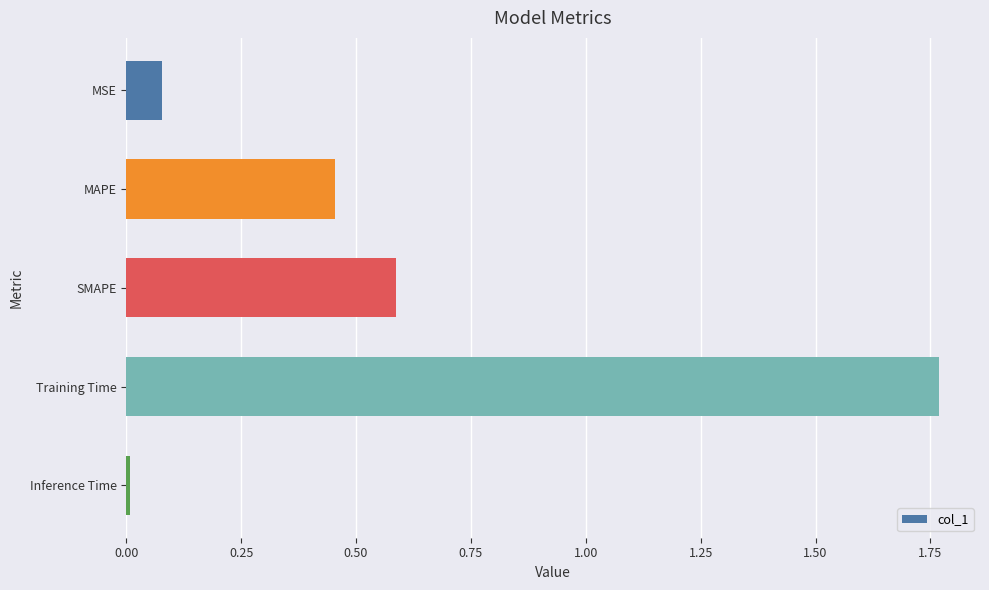

At which category does the chart reach its minimum across all series?

Inference Time